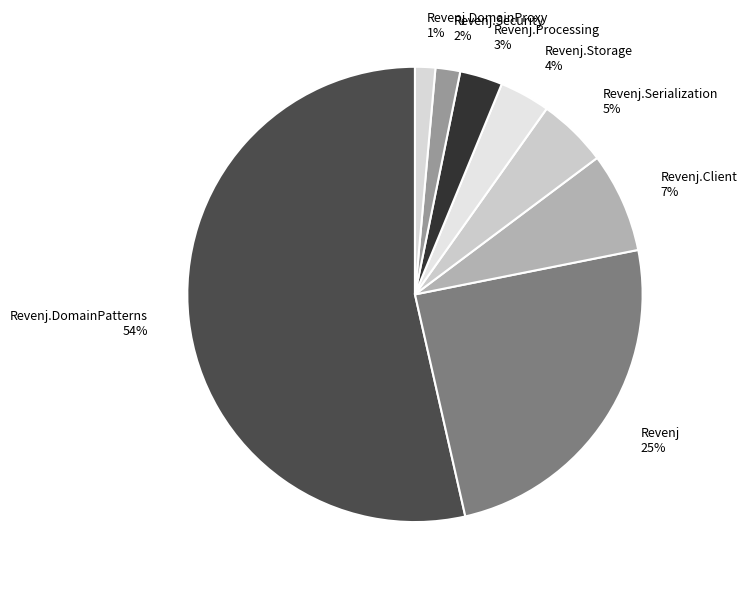

Which category has the biggest portion of the pie?

Revenj.DomainPatterns